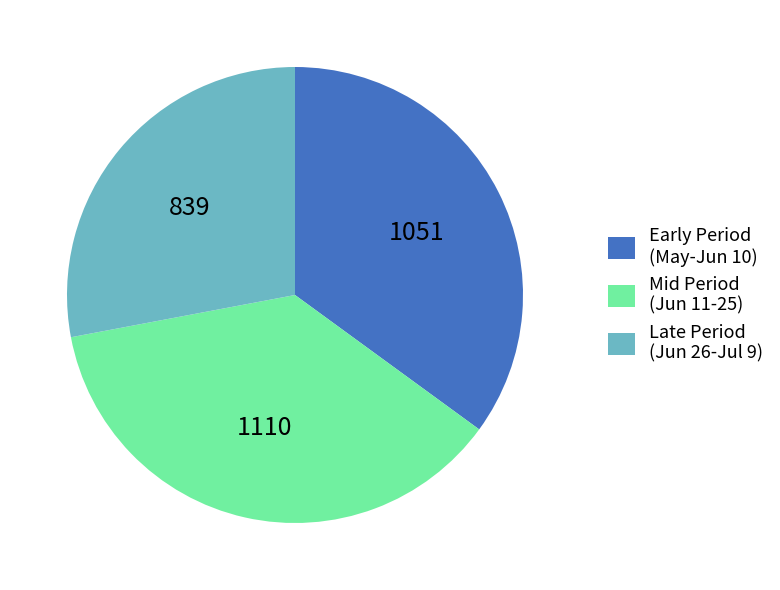

What is the ratio of the value at Late Period (Jun 26-Jul 9) to the value at Mid Period (Jun 11-25)?

0.8